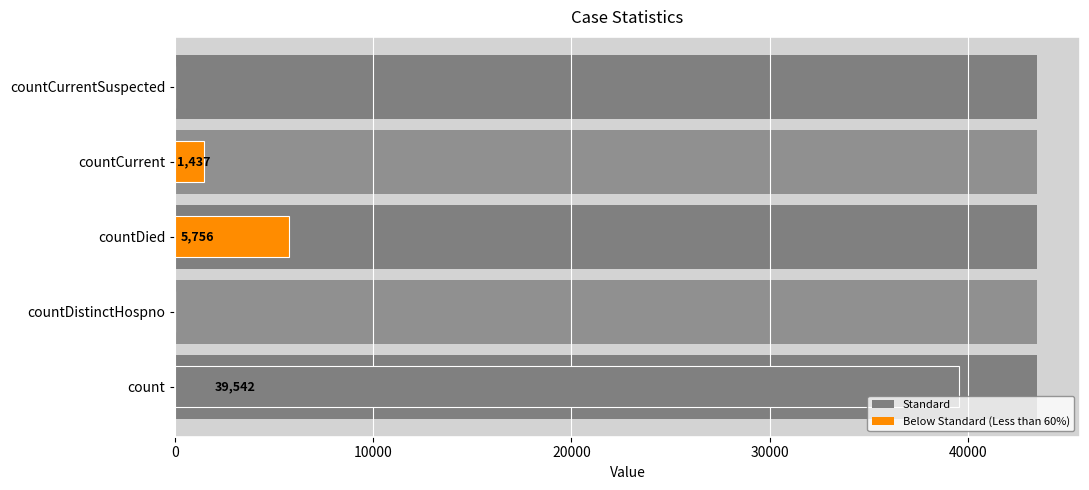

What is the value of the 1st bar from the left?

39542